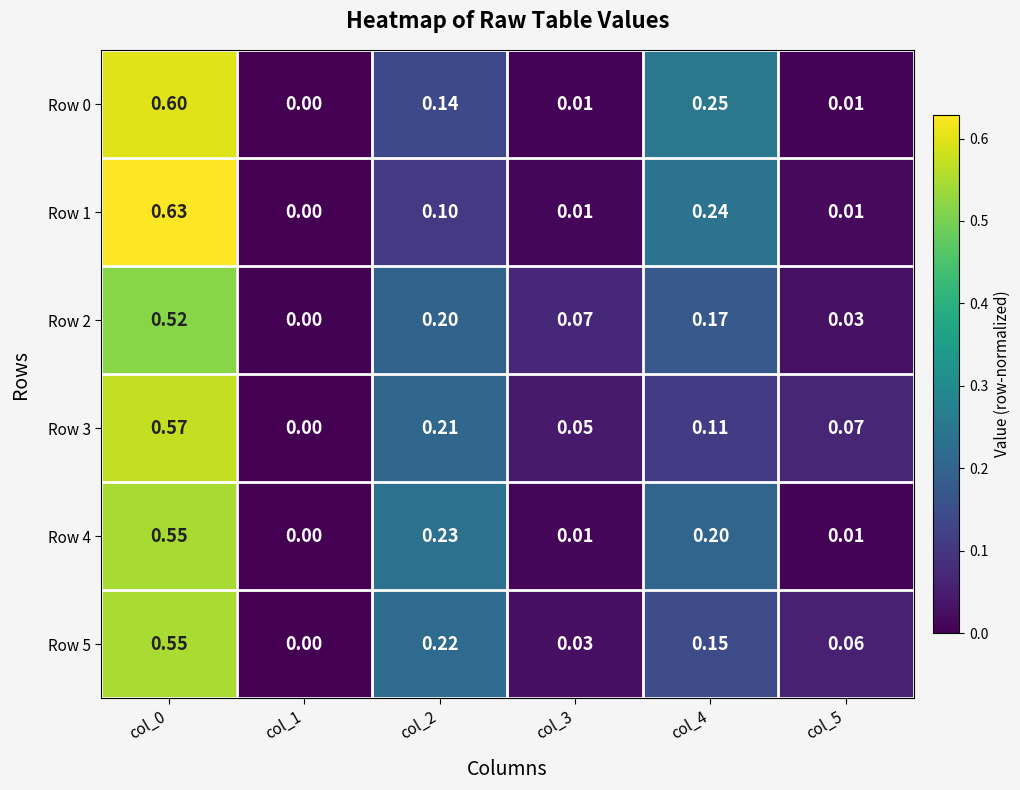

Is the value of Row 0 at col_1 greater than the value of Row 4 at col_5?

No